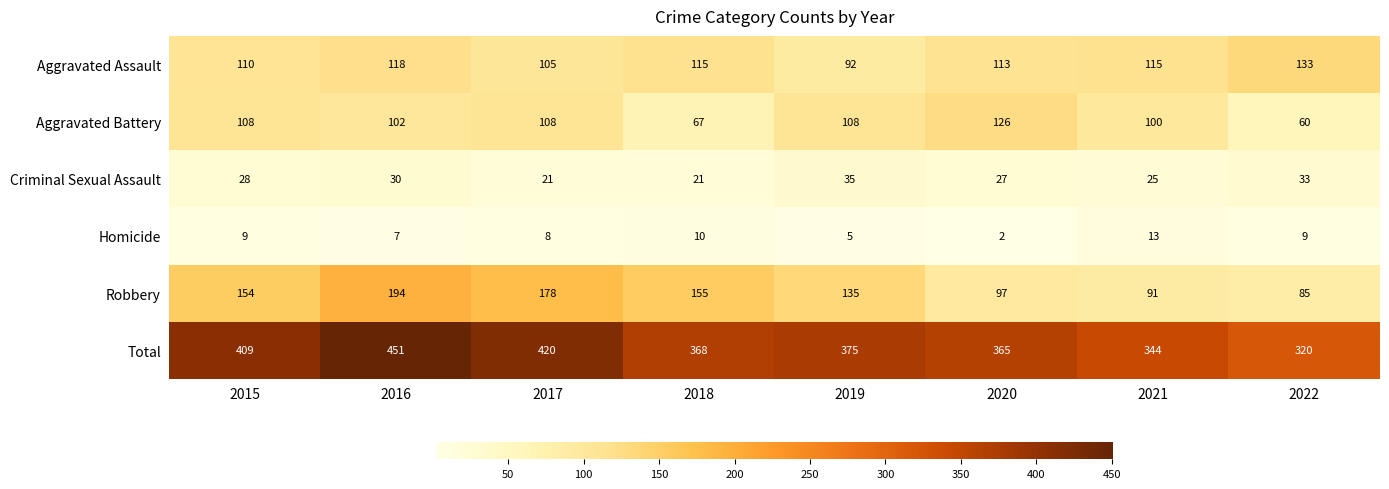

What is the spread (max minus min) of values at 2016?

444